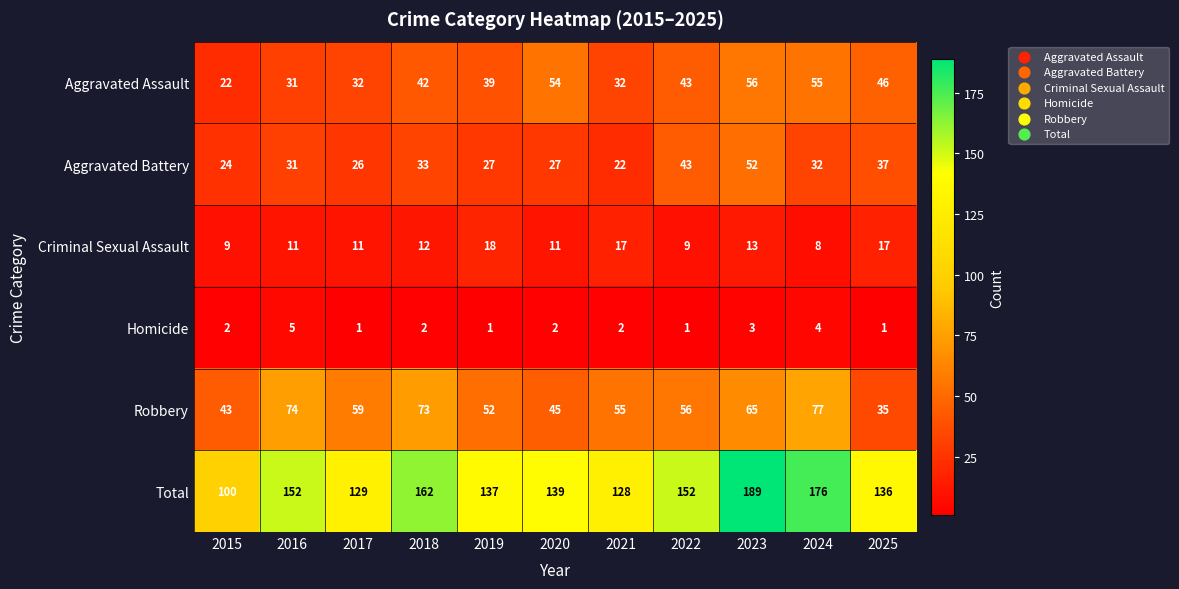

At which label does Total reach its peak?

2023